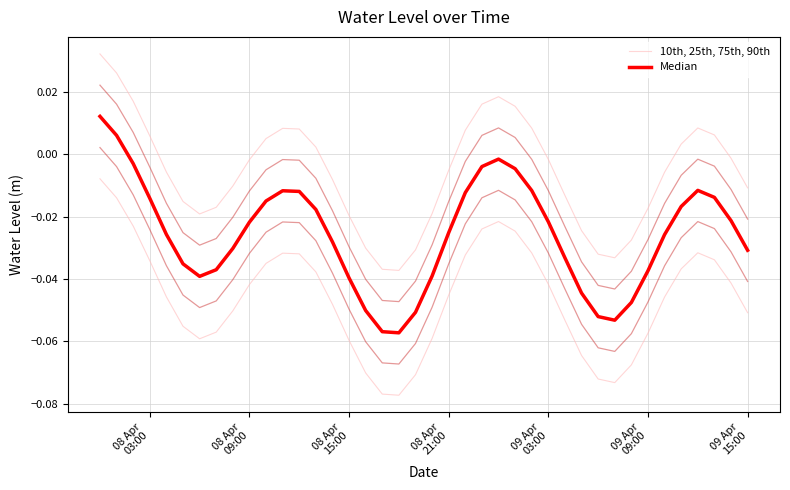

Does the chart display data point markers on the line(s)?

No